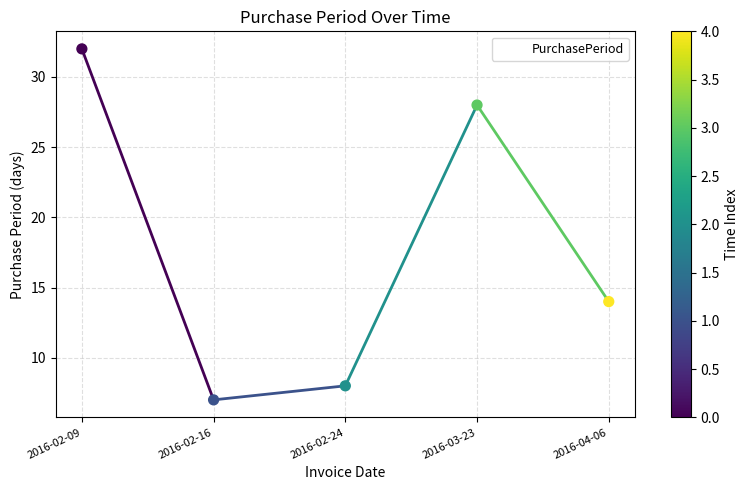

What is the change in value from 2016-02-16 to 2016-03-23?

+21